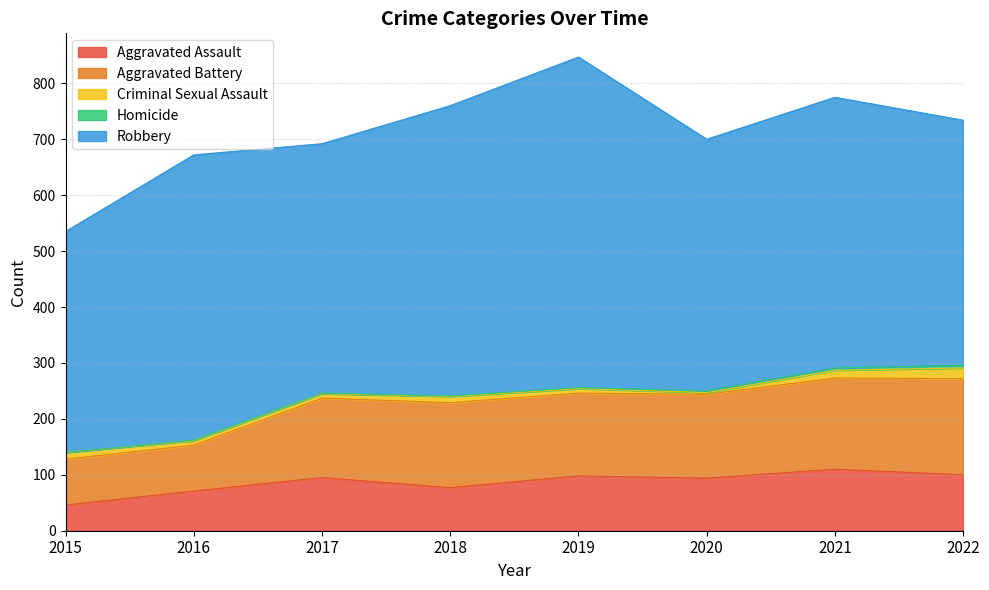

What are all the series names shown in the legend?

Aggravated Assault, Aggravated Battery, Criminal Sexual Assault, Homicide, Robbery